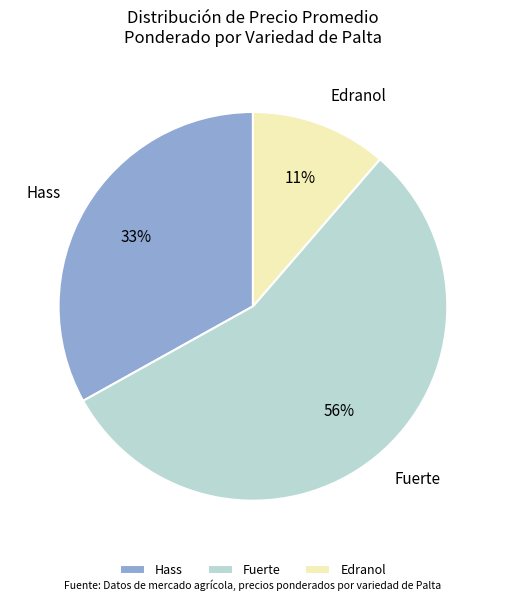

Is the sum of Fuerte and Hass greater than half?

Yes